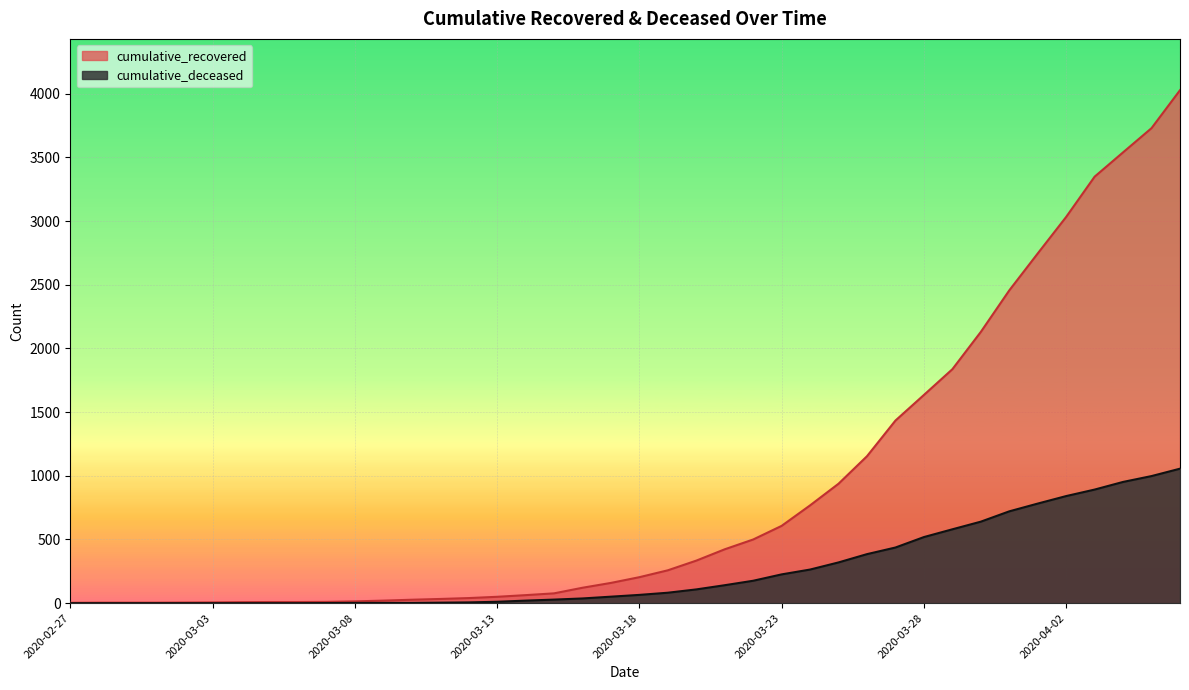

How many data points in cumulative_deceased are less than 65?

20